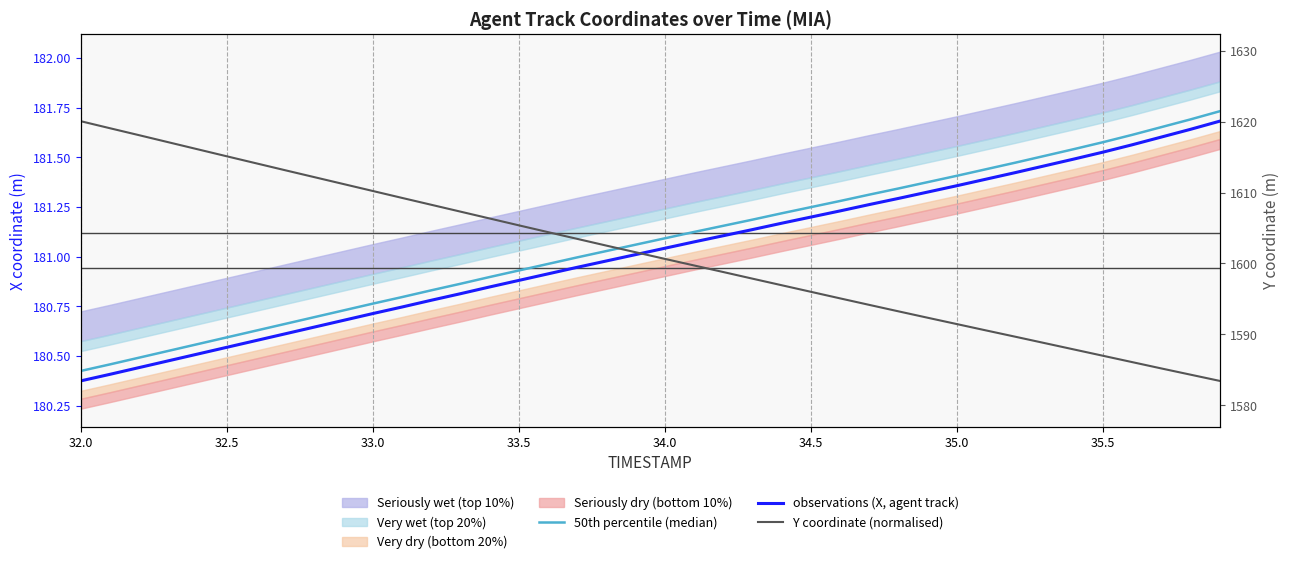

After their last crossing, which series has the higher values: Y coordinate (normalised) or 50th percentile (median)?

50th percentile (median)